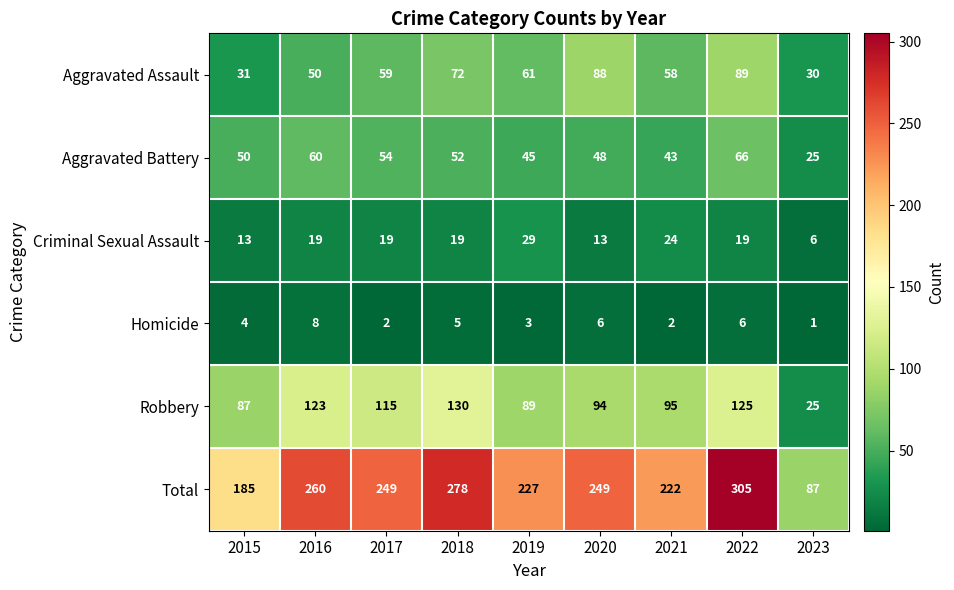

Rank the series by their maximum value, from lowest to highest.

Homicide, Criminal Sexual Assault, Aggravated Battery, Aggravated Assault, Robbery, Total